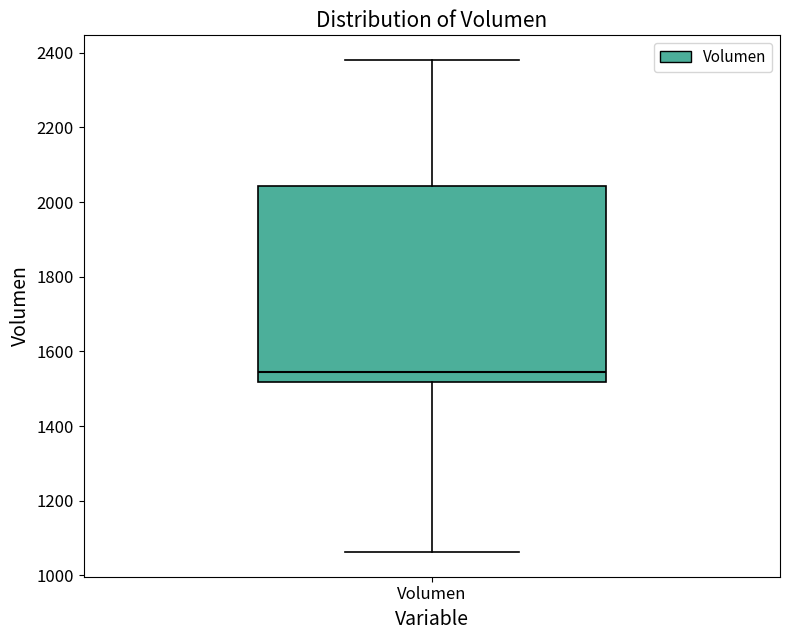

Transcribe this box plot: give where the median line is, the range the box spans, and where the two whiskers end, as read against the y-axis. The values are not printed on the chart, so give them approximately, as read against the axis.

median 1540, box 1520 to 2040, whiskers 1060 to 2380